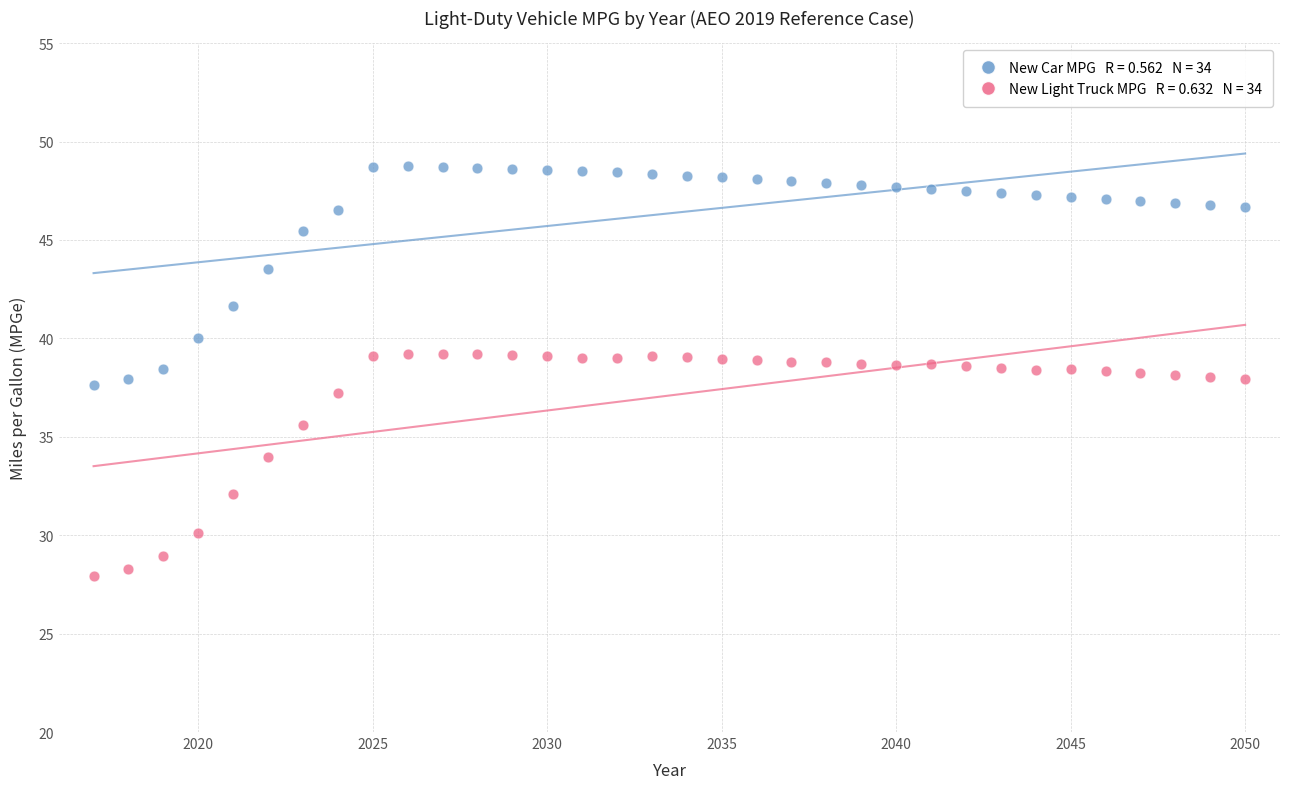

Across all data points, what is the range of X values (max minus min)?

33.0